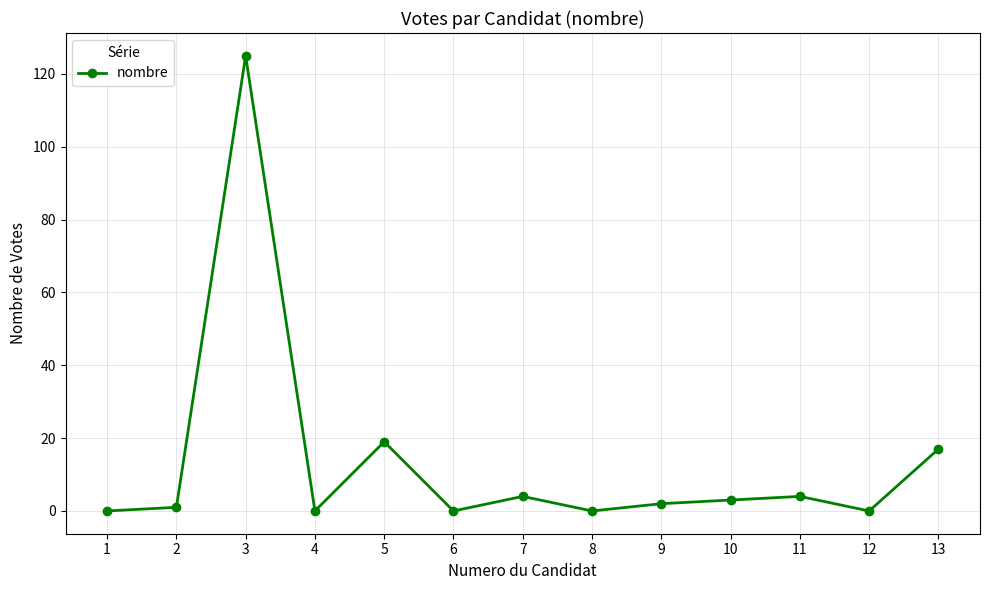

What is the sum of the values at 13 and 4?

17